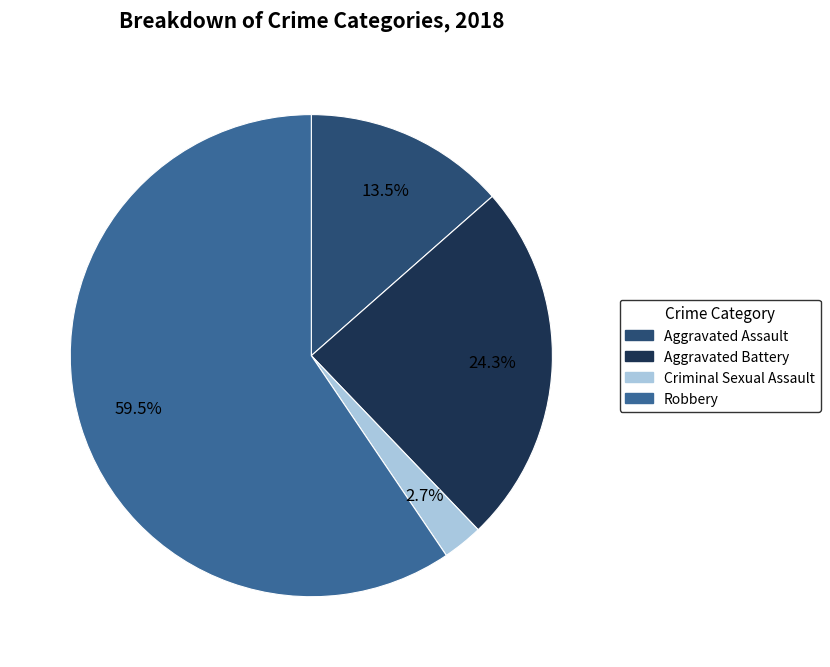

How many slices are in this pie chart?

4